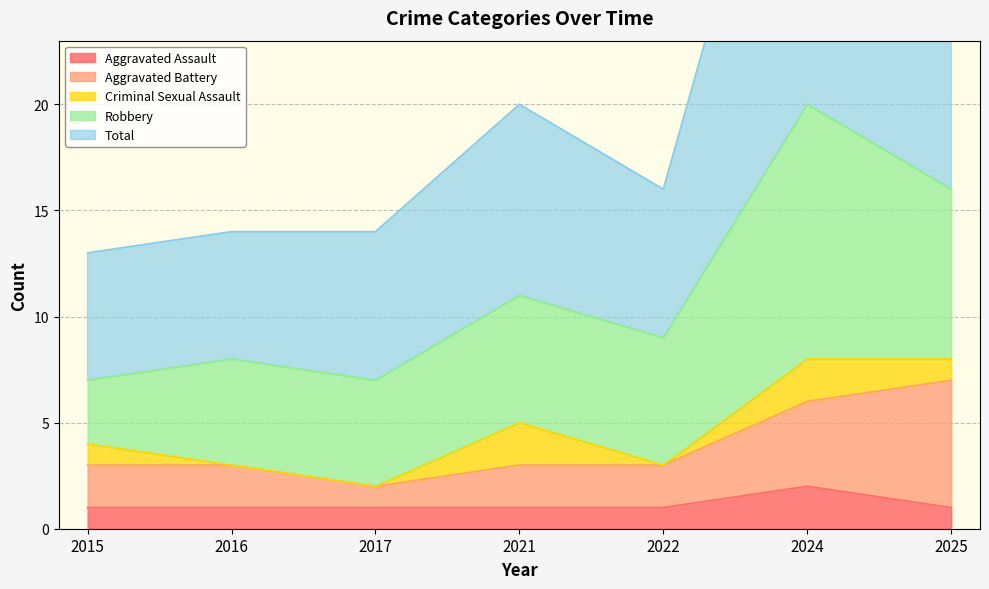

What value does the Aggravated Battery series have at 2024?

6